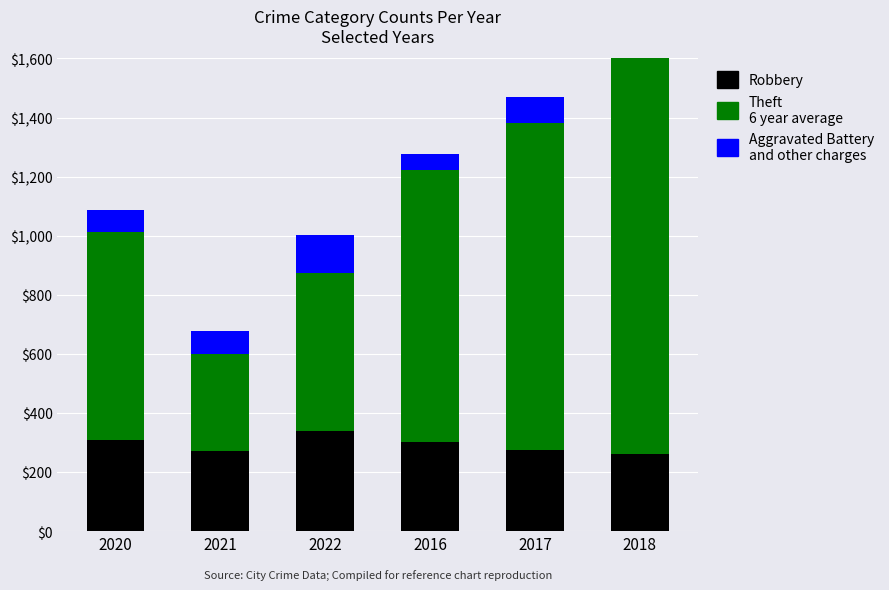

Rank the series at 2018 from highest to lowest value.

Theft, Robbery, Aggravated Battery